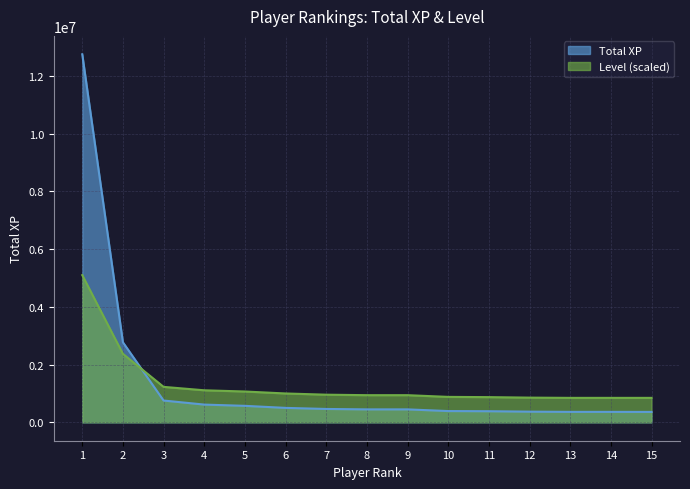

Which series ends up on top after the final intersection of Total XP and Level?

Level